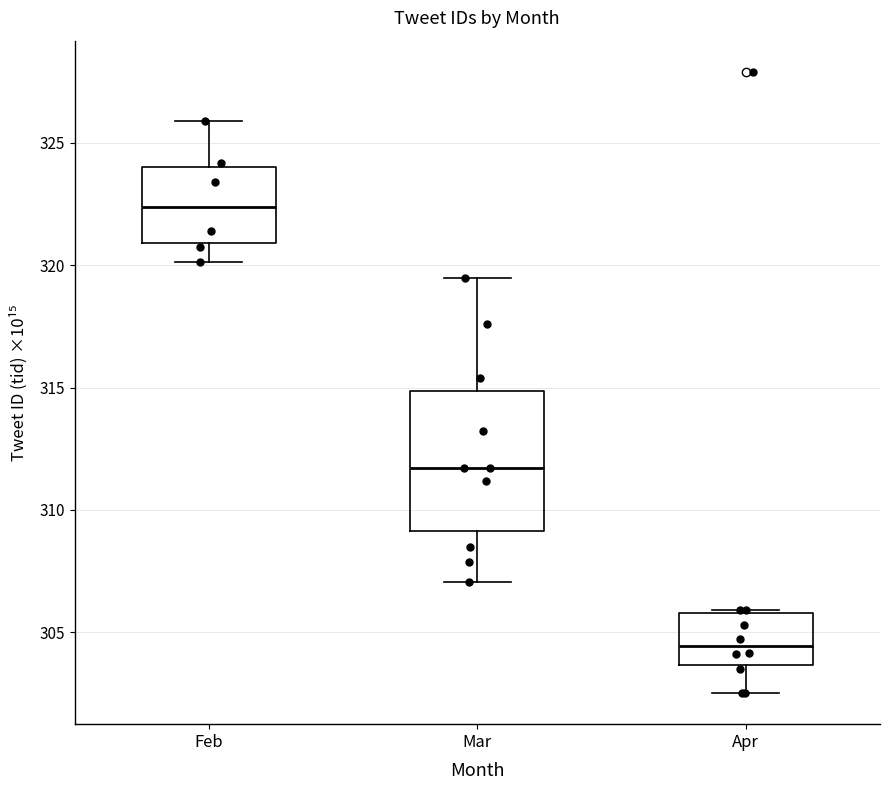

Reading left to right, transcribe this box plot: for each box, give where its median line is, the range the box spans, and where its two whiskers end, as read against the y-axis. The values are not printed on the chart, so give them approximately, as read against the axis.

Feb: median 322.5, box 321.0 to 324.0, whiskers 320.0 to 326.0
Mar: median 311.5, box 309.0 to 315.0, whiskers 307.0 to 319.5
Apr: median 304.5, box 303.5 to 306.0, whiskers 302.5 to 306.0 (just above the box's upper edge)